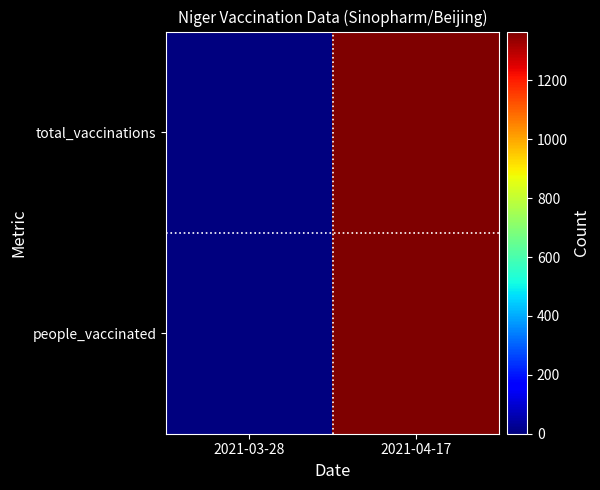

At which category is the sum across all series the highest?

2021-04-17